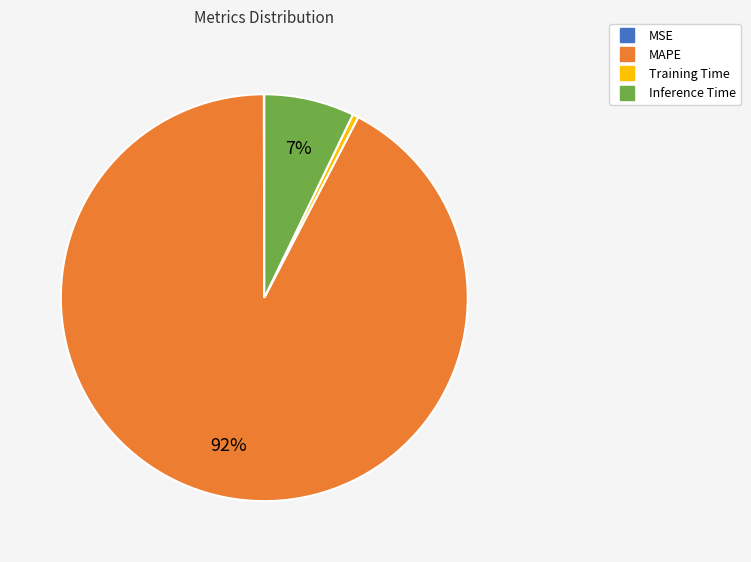

Which category has the biggest portion of the pie?

MAPE